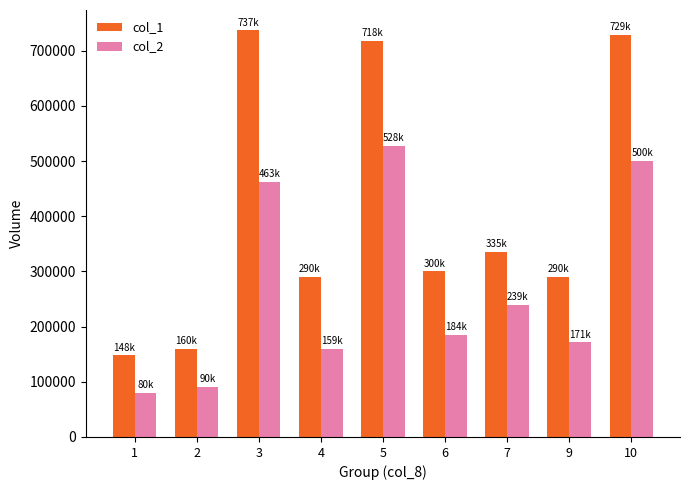

Rank the series by their maximum value, from highest to lowest.

col_1, col_2